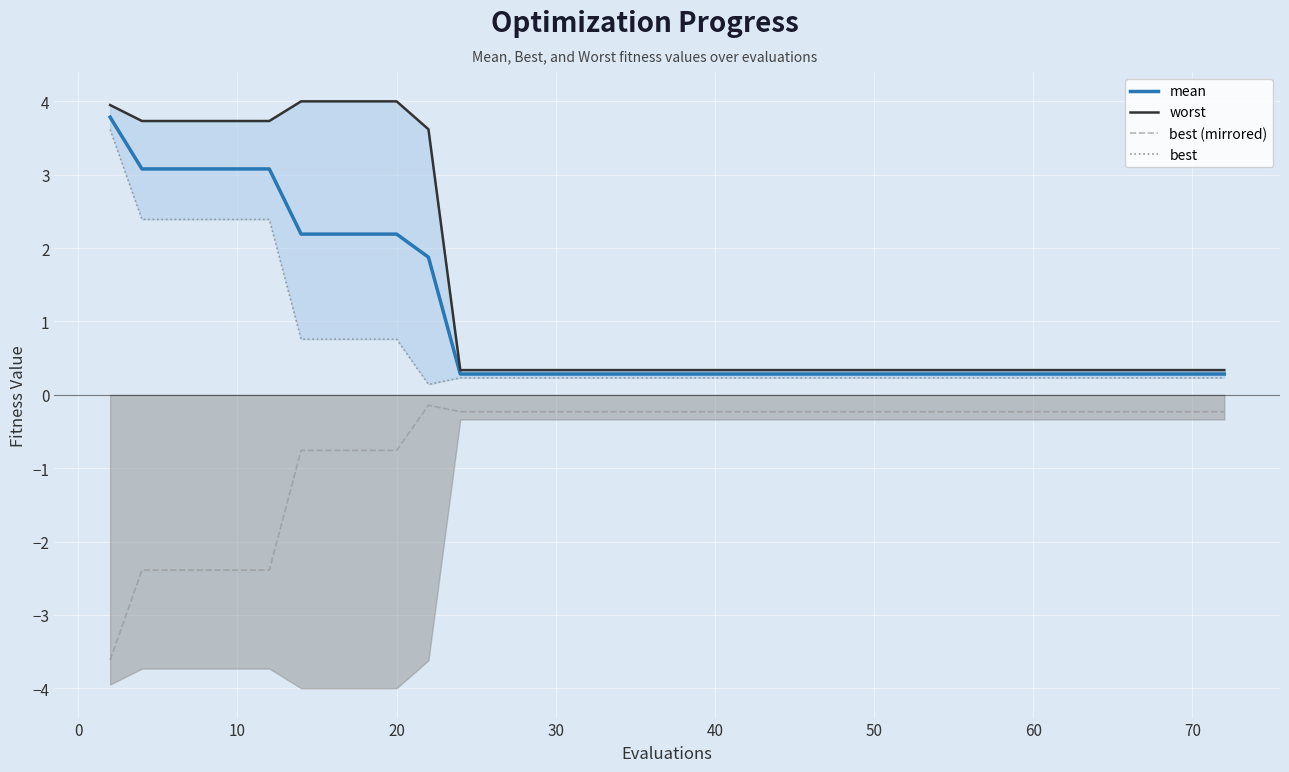

True or false: best (mirrored) and mean cross at least once.

False